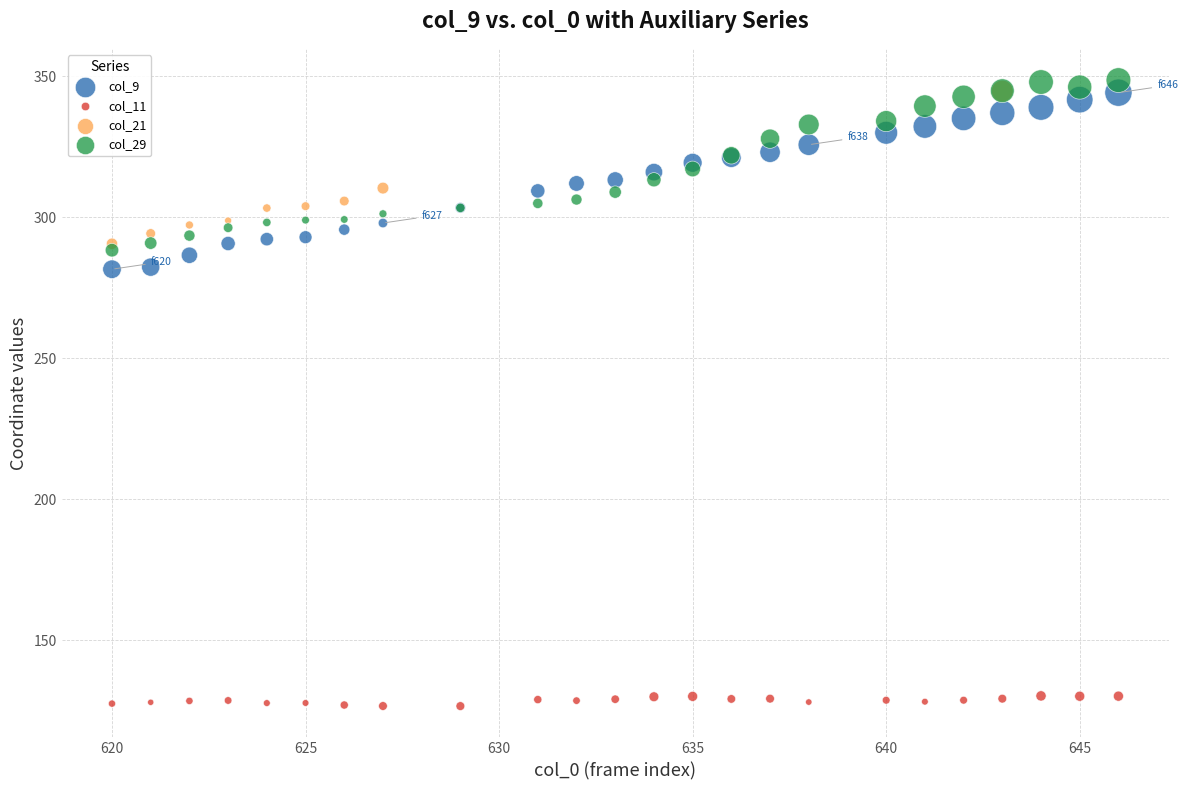

Which series contains the lowest Y value?

col_11